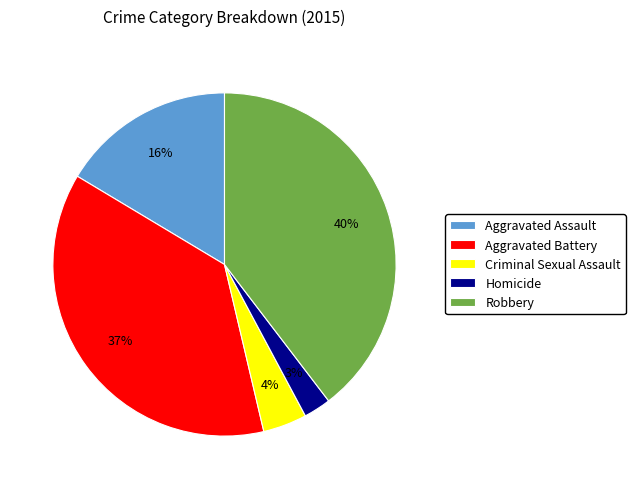

Between Aggravated Battery and Criminal Sexual Assault, which is larger?

Aggravated Battery